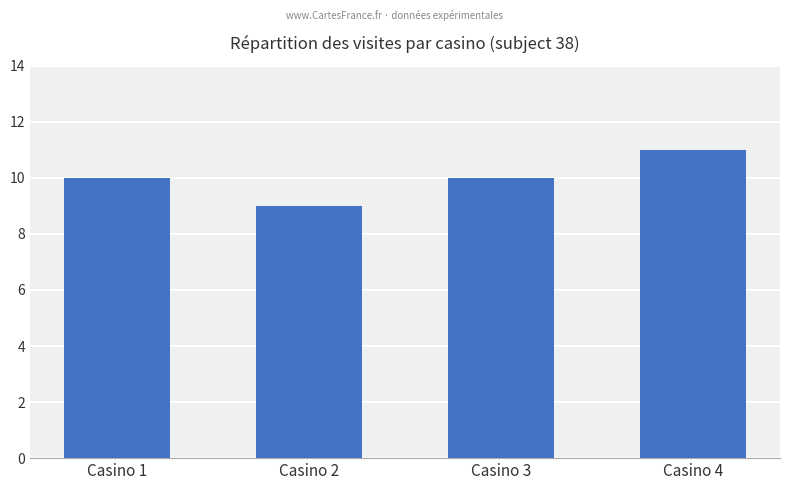

Does the chart contain any negative values?

No